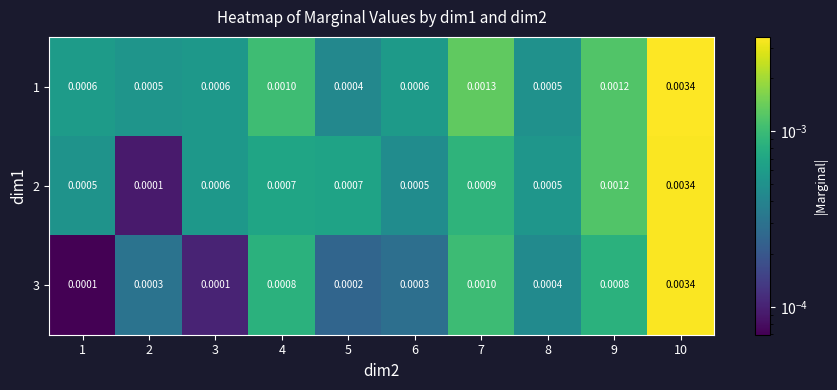

Which series has the widest spread of values?

3